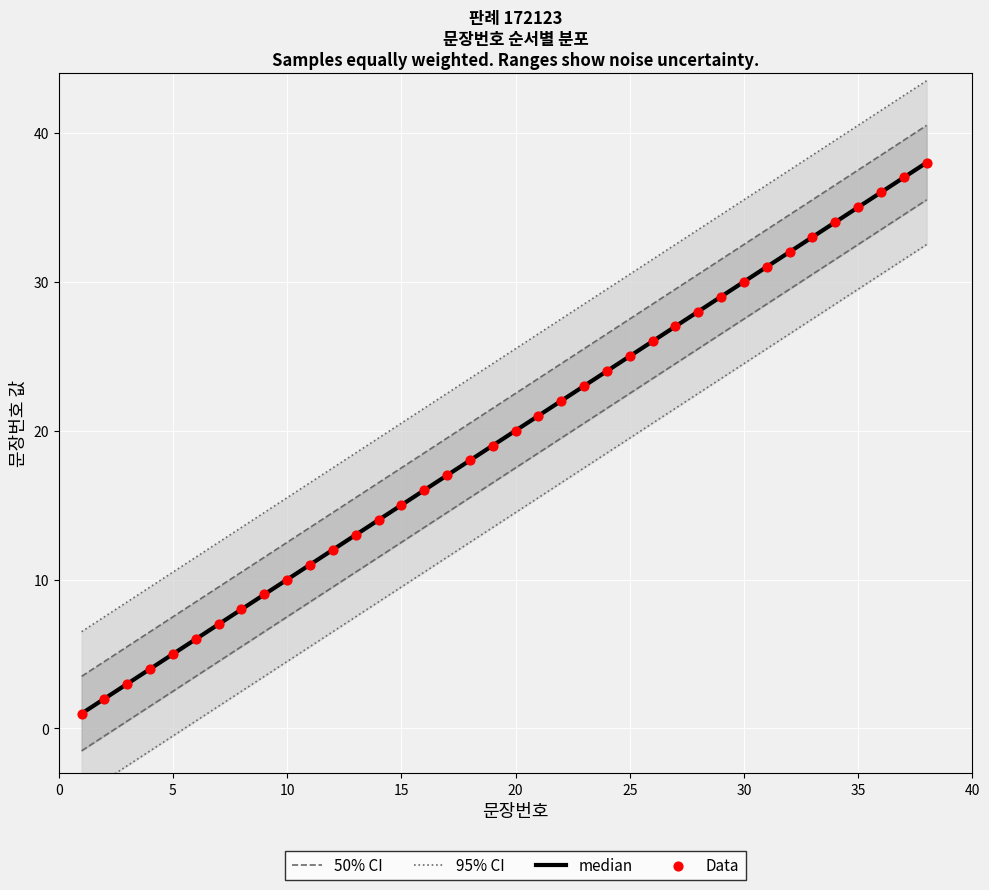

Approximately how many times larger is the value at 7 compared to 28?

0.2